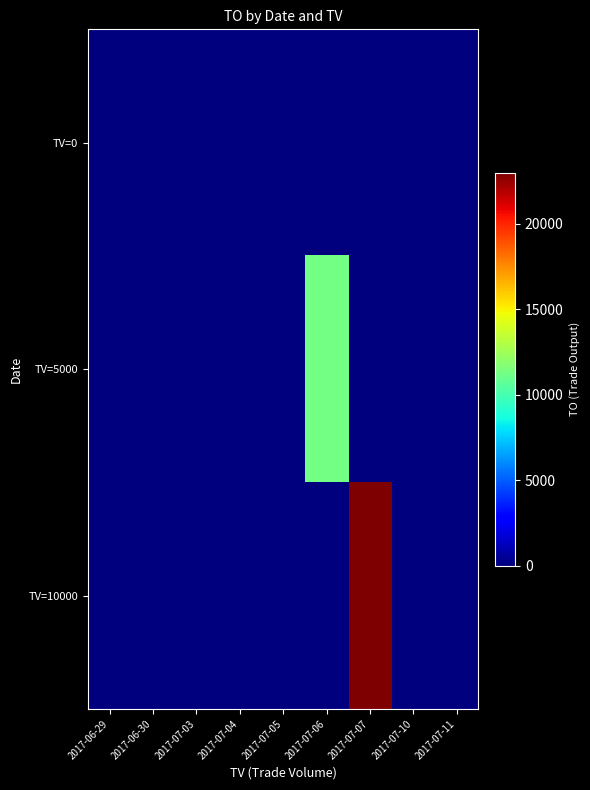

At how many categories does at least one series exceed 13722?

1